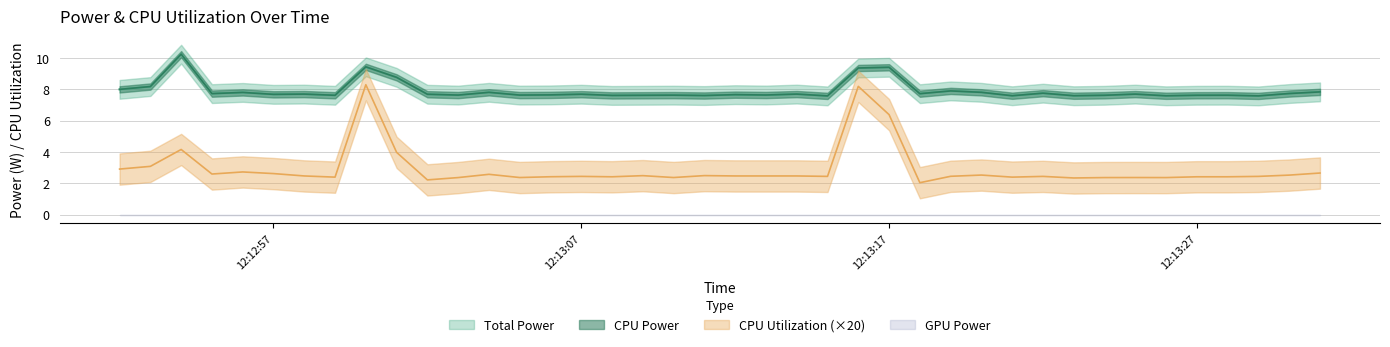

True or false: CPU Power and CPU Utilization cross at least once.

False